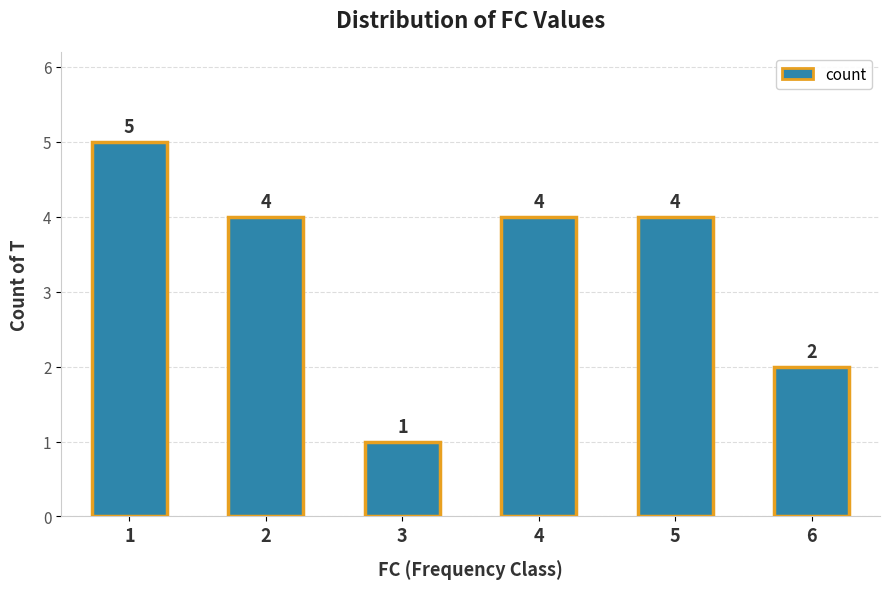

The value at 1 is 7. True or false?

False